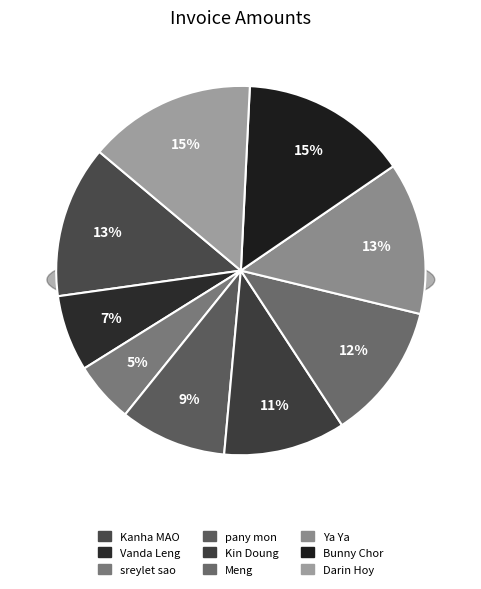

Which category has the smallest portion of the pie?

sreylet sao